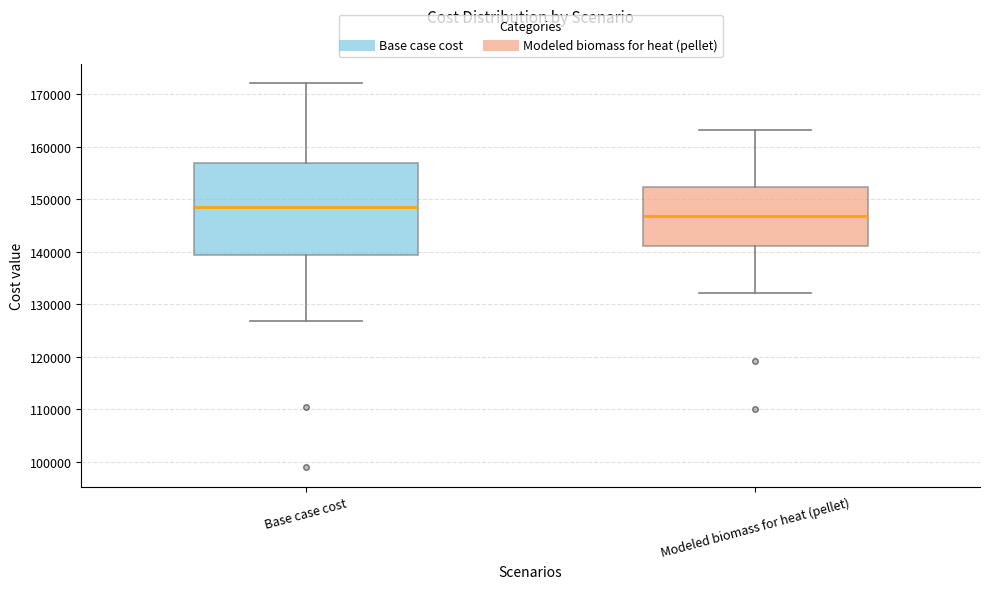

Which box has the lowest median line?

Modeled biomass for heat (pellet)